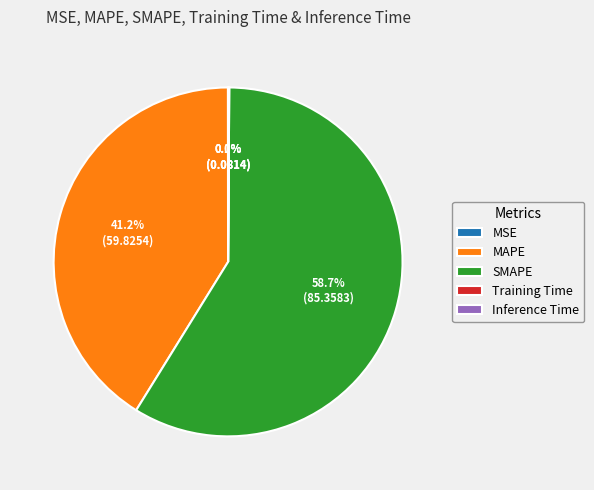

Is there a majority slice in this chart?

Yes